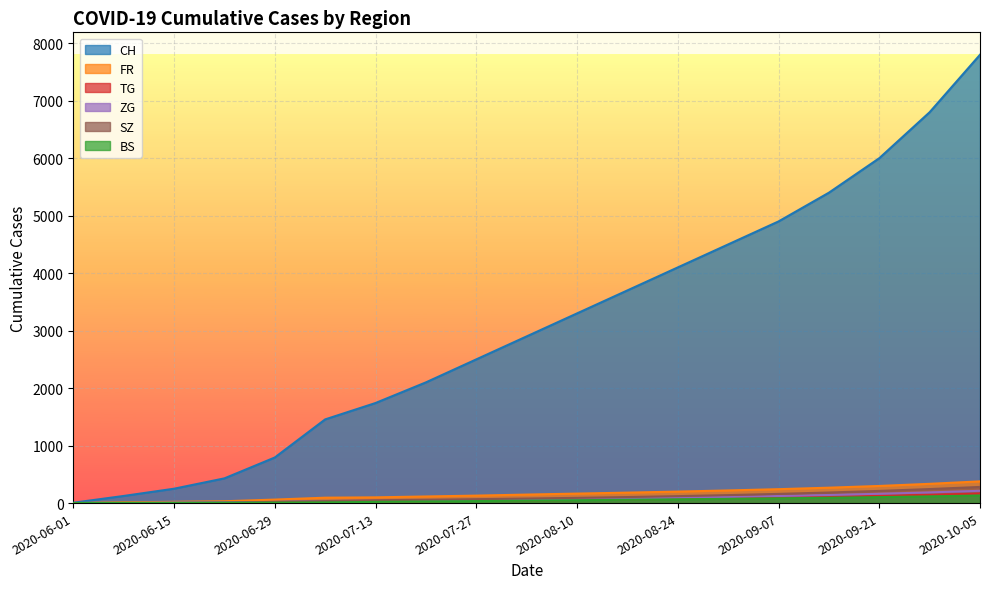

Between 2020-07-27 and 2020-08-10, which series saw the biggest shift?

CH